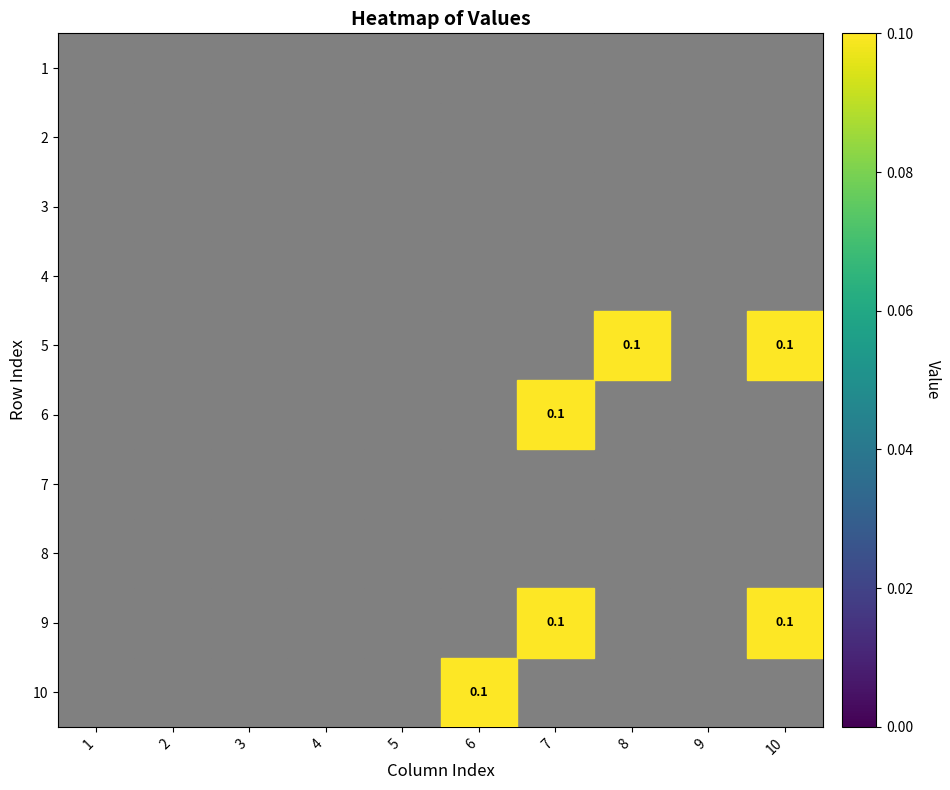

Which category has the highest value across all series?

8